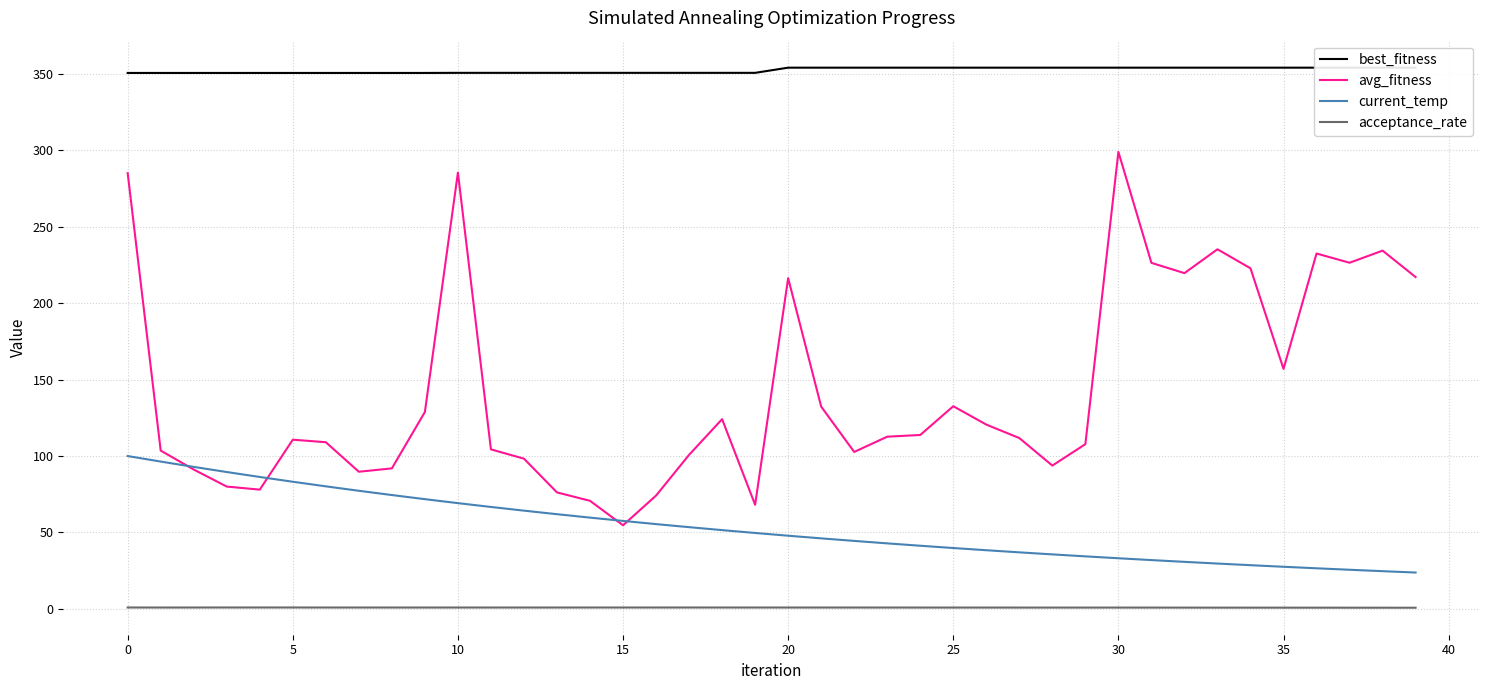

Is it true that acceptance_rate equals 0.9 at 20?

True